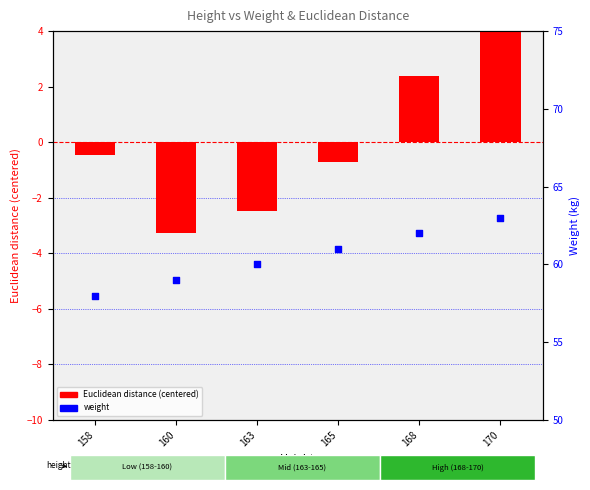

Which series reaches the maximum Y coordinate?

weight